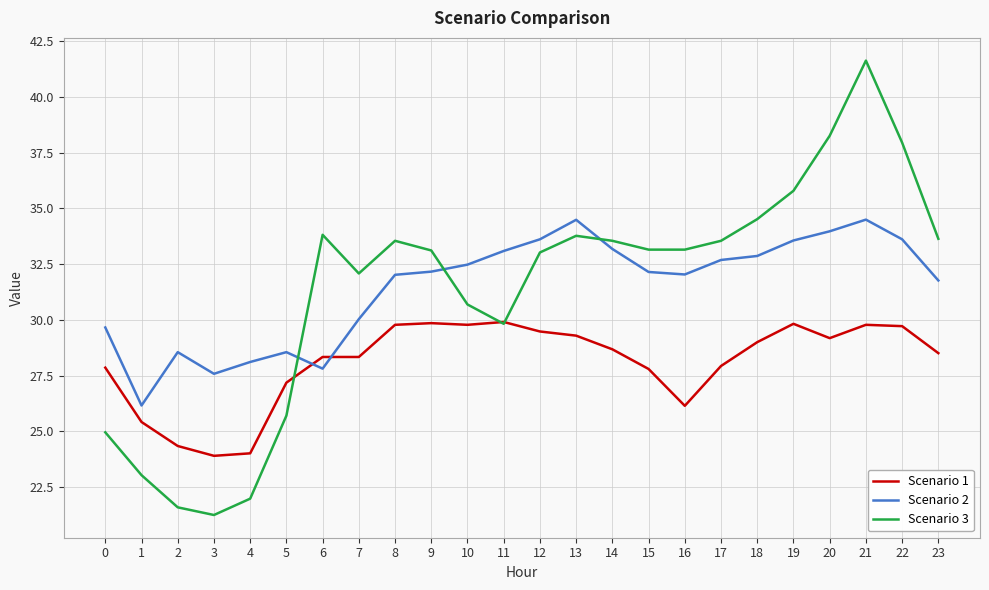

At how many categories does at least one series exceed 25?

24